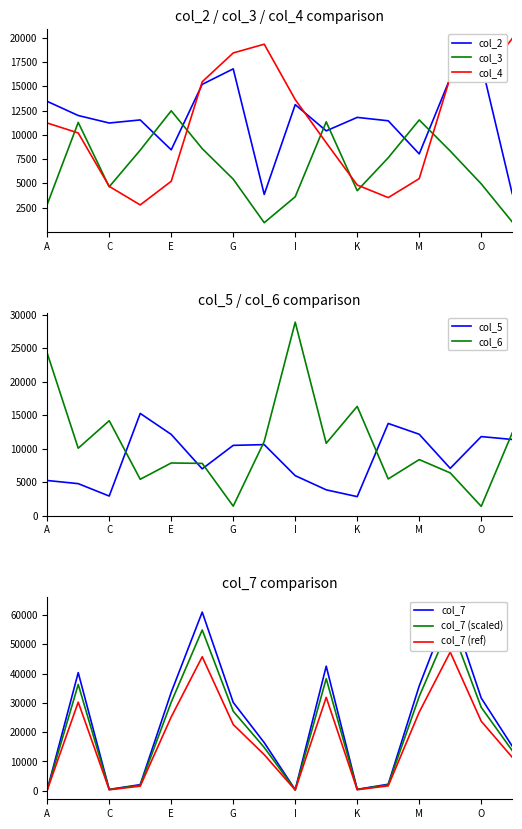

Rank the categories by col_4 value from lowest to highest.

D, L, C, K, E, M, J, B, A, I, F, O, N, G, H, P